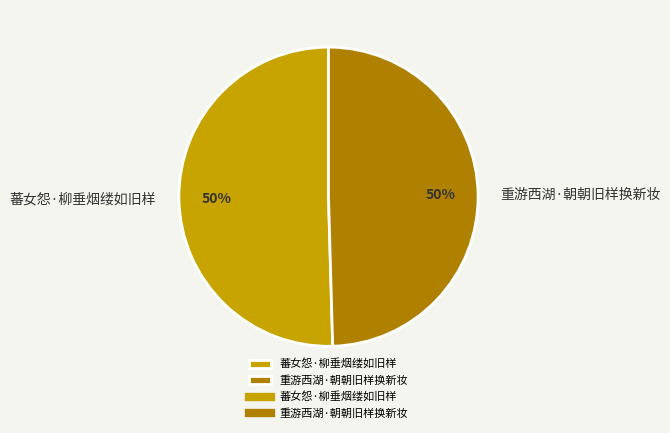

To the nearest percent, what is the average slice percentage?

50%